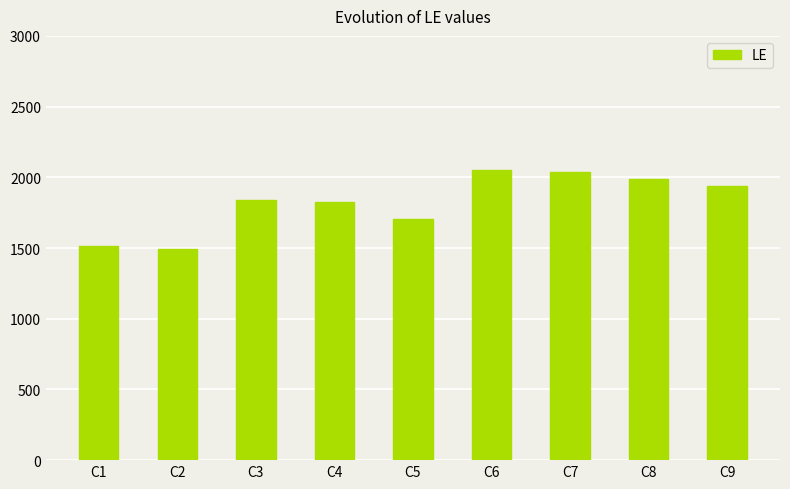

What is the approximate value at C2?

1495